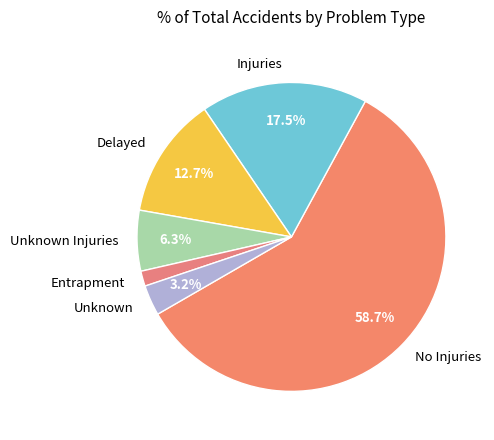

Count the number of slices in the pie.

6